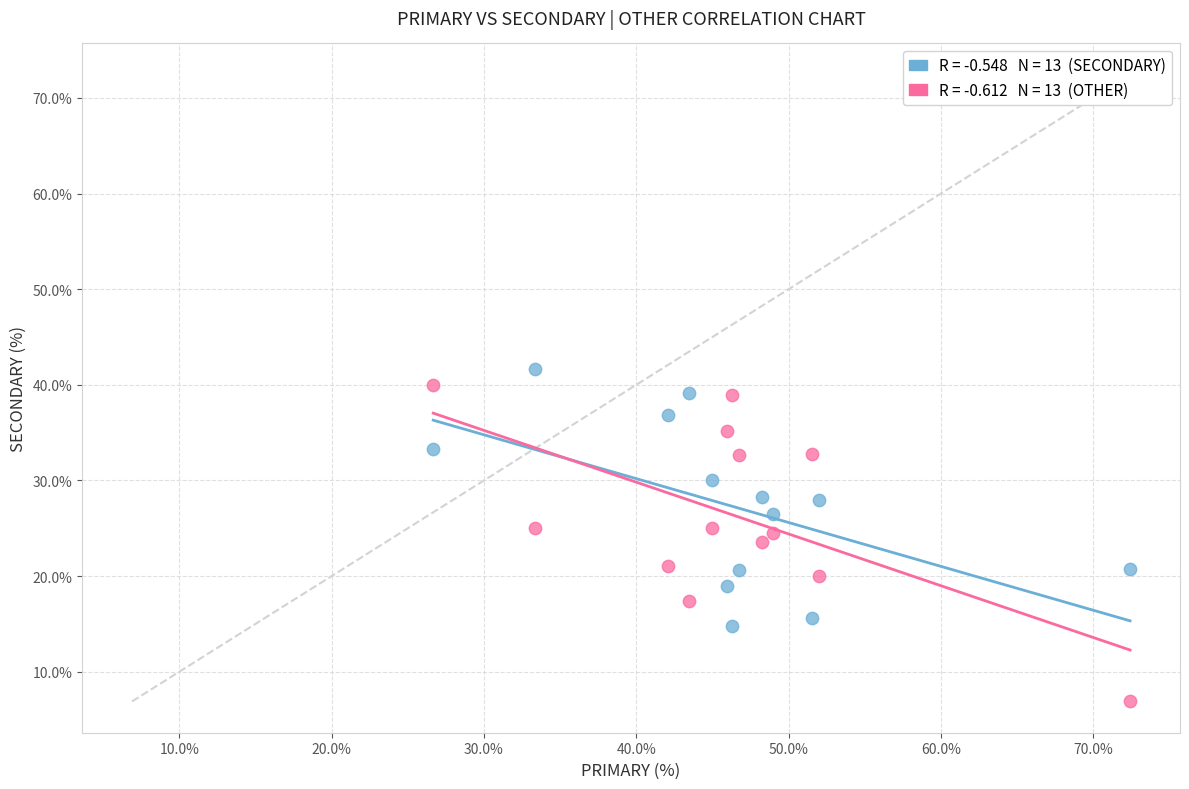

Across all data points, what is the range of X values (max minus min)?

45.7